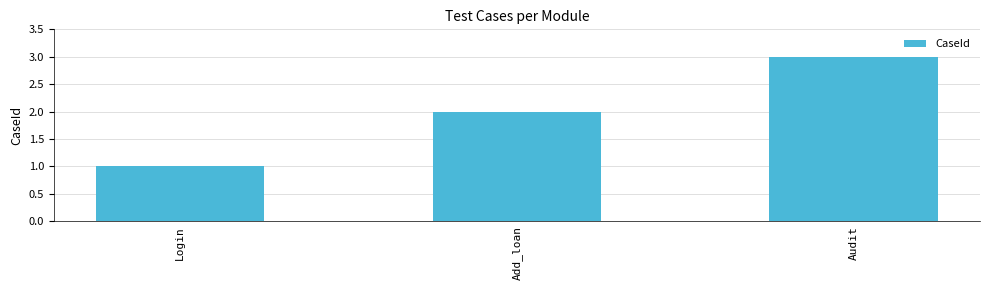

Count the number of categories in the chart.

3